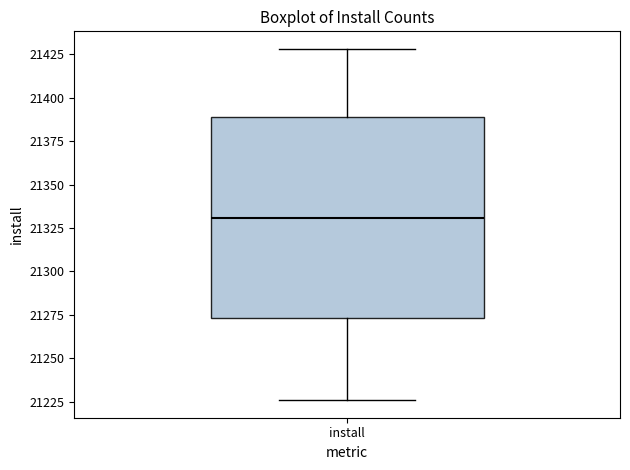

Where does the median line of the box for install sit on the y-axis? The values are not printed on the chart, so give them approximately, as read against the axis.

21330